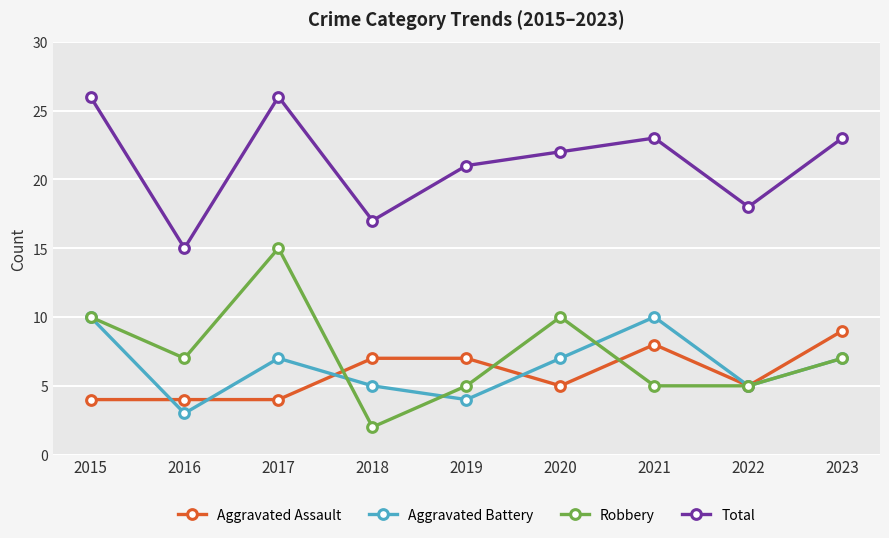

How many distinct data groups are displayed?

4